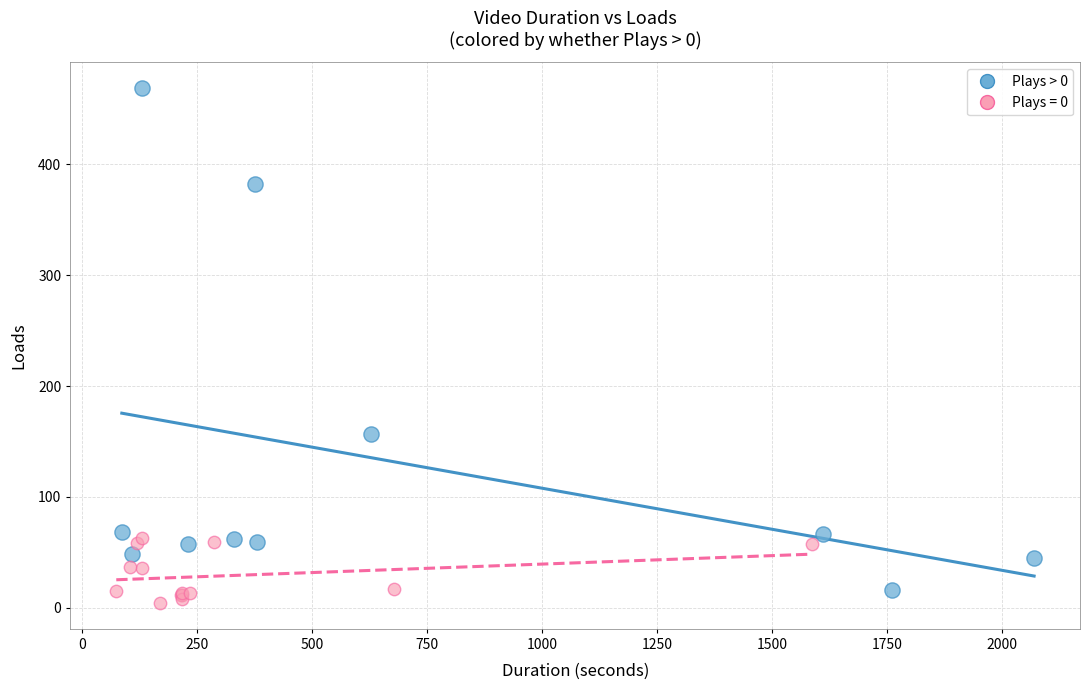

Which series contains the highest Y value?

Plays > 0